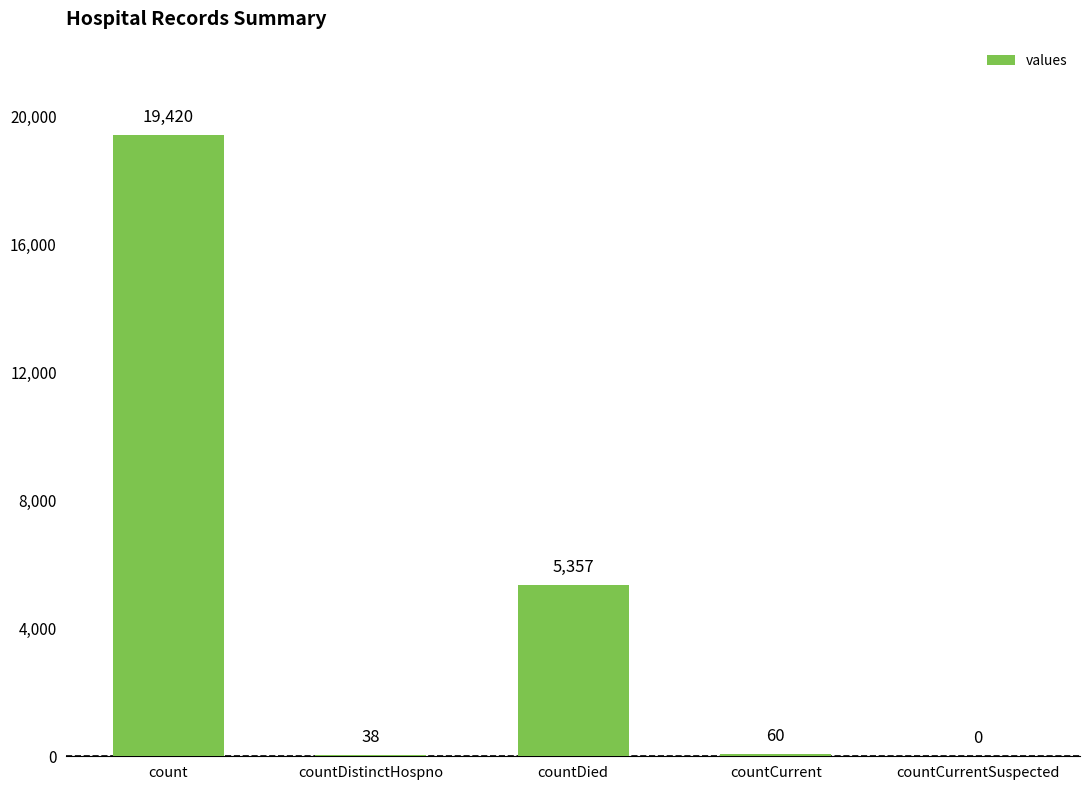

What is the change in value from count to countDistinctHospno?

-19382